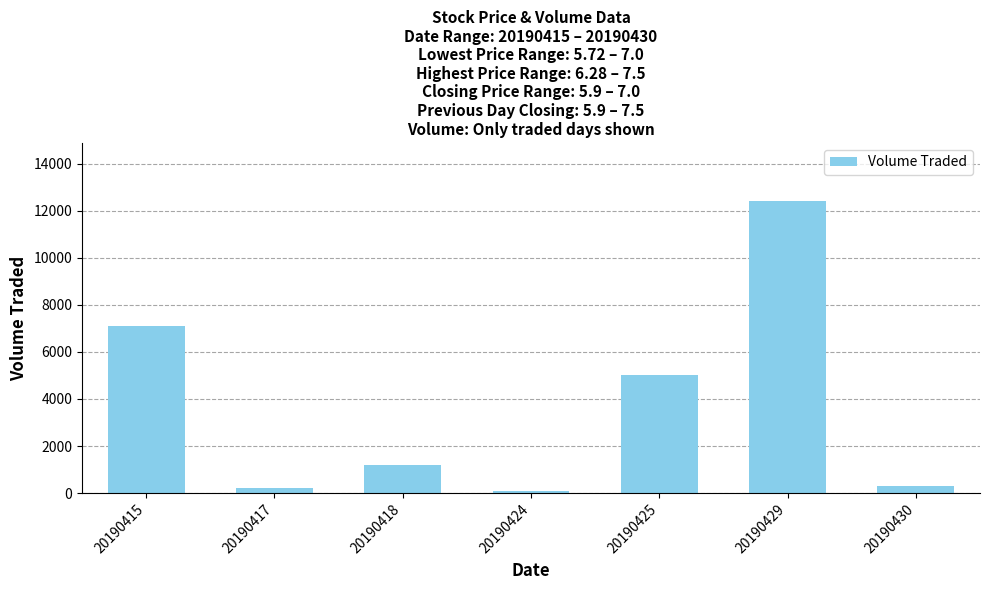

Does the chart contain stacked bars?

No